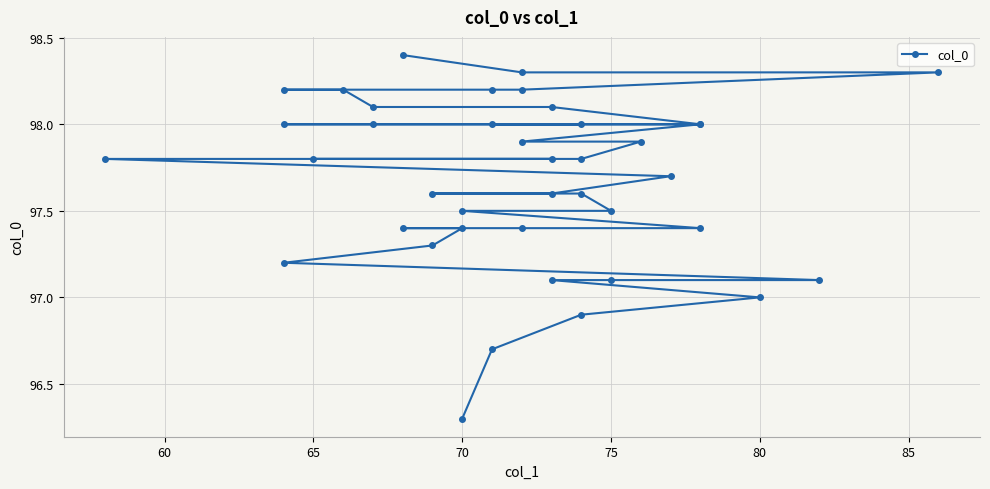

Count the number of values greater than 97.

36